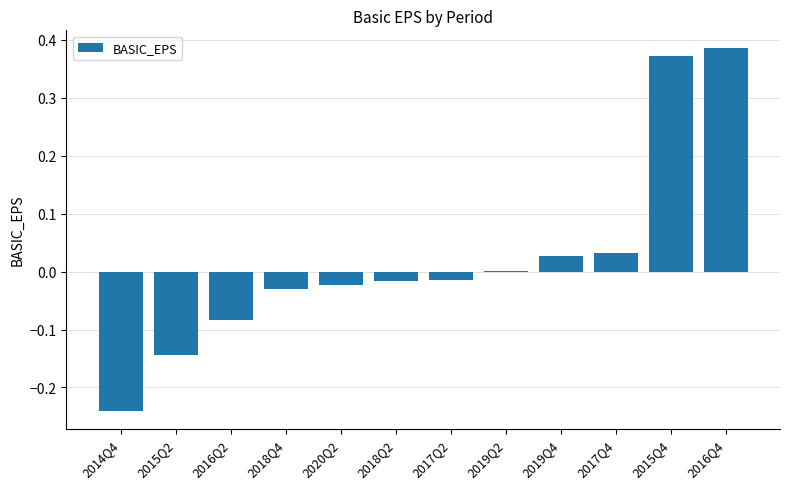

What is the sum of all values?

0.3